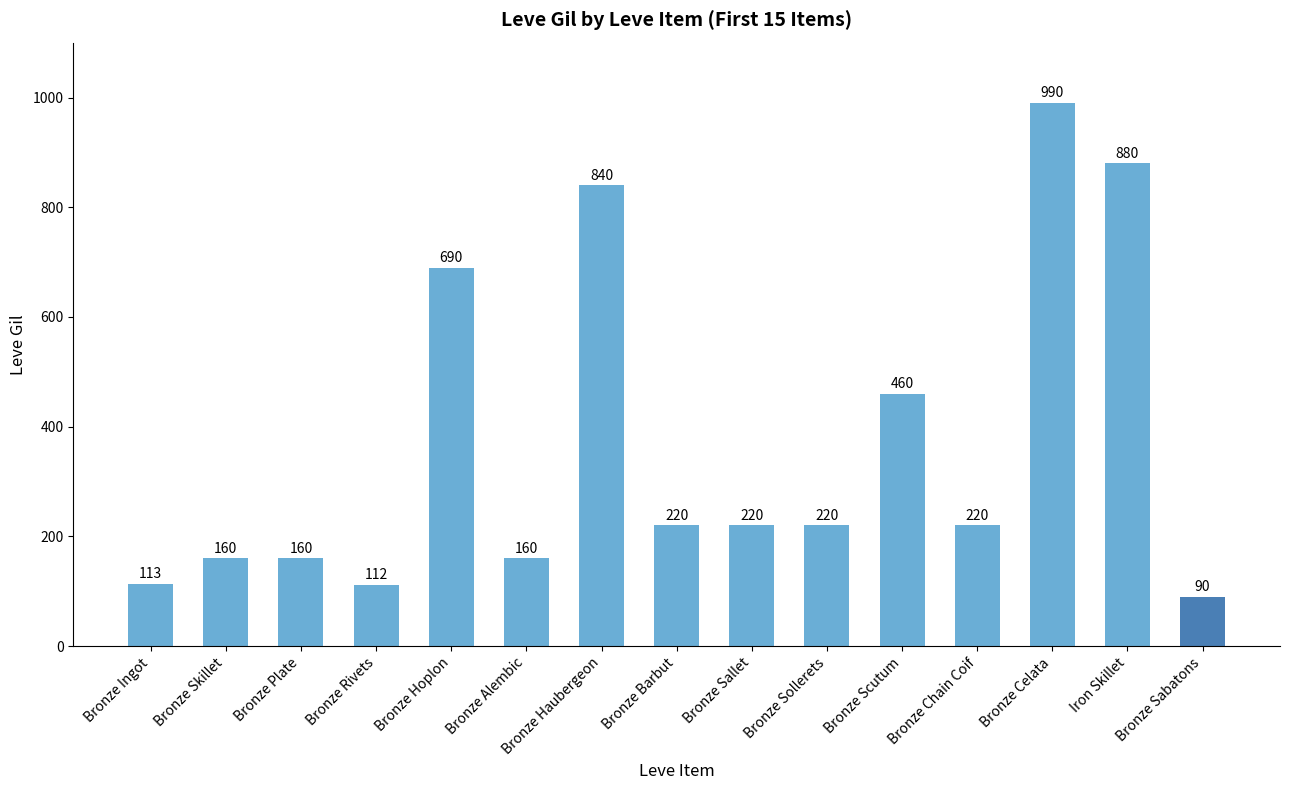

At which label does the data first exceed 220?

Bronze Hoplon